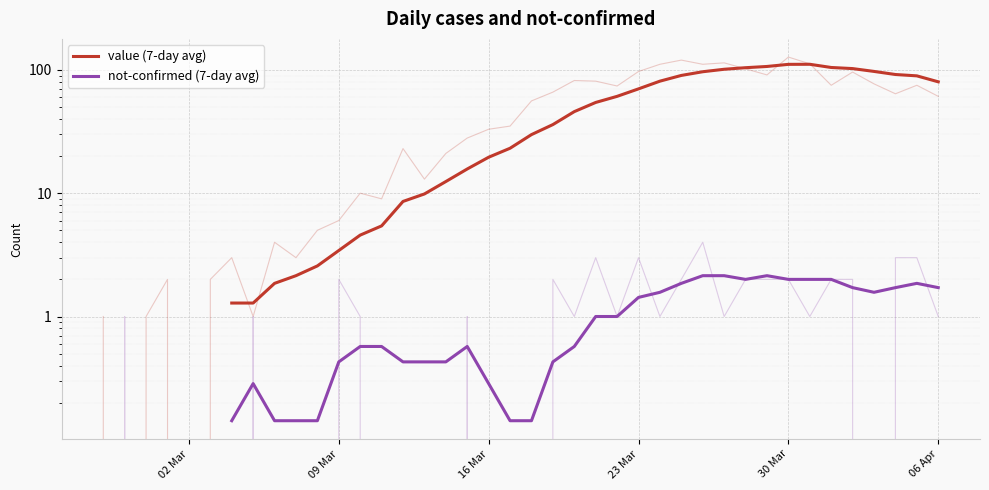

At 06 Apr, list the series in order from largest to smallest.

value (7-day avg), not-confirmed (7-day avg)